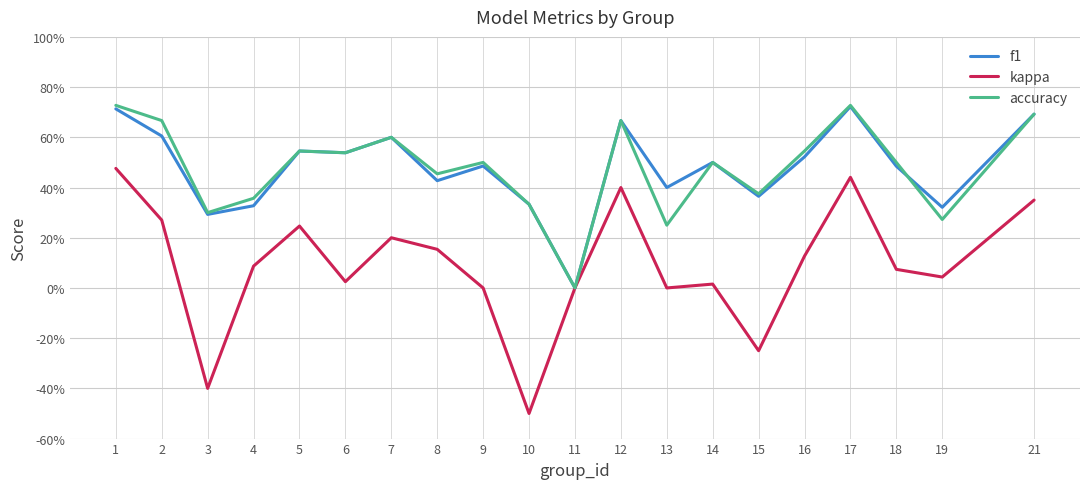

Does the chart have visible grid lines?

Yes